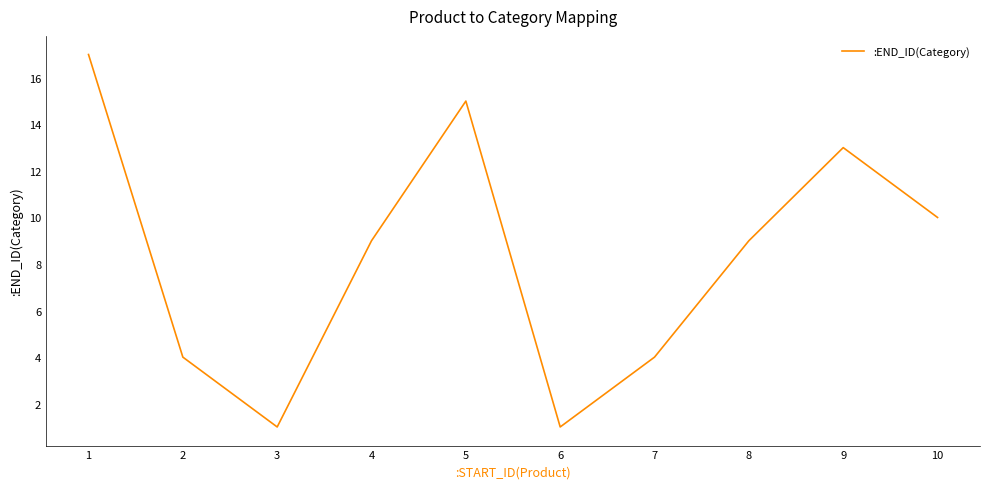

The value at 2 is 4. True or false?

True